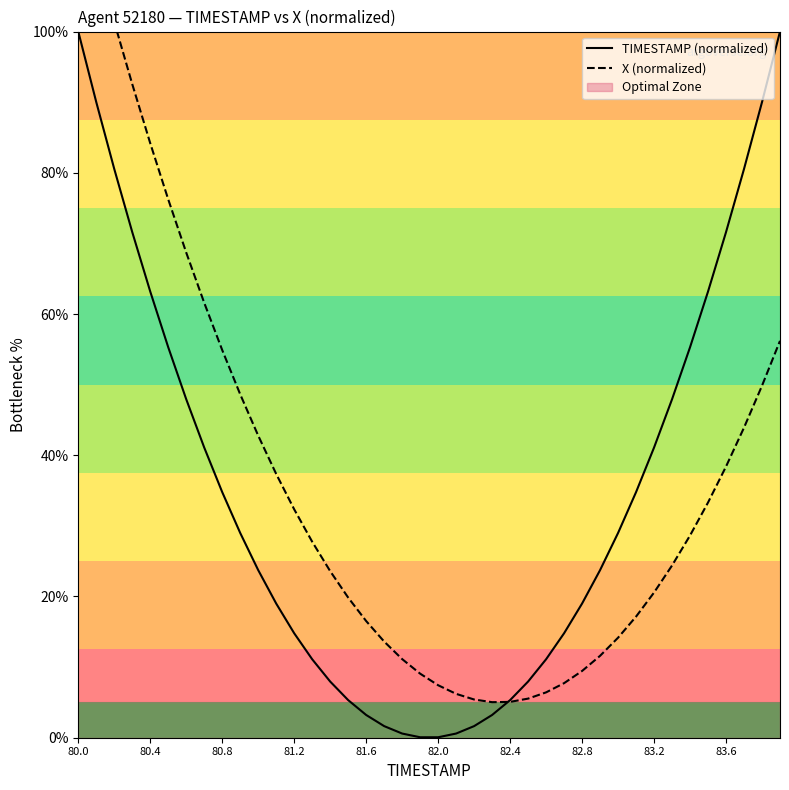

Is it true that TIMESTAMP (normalized) equals 34.8 at 80.8?

True